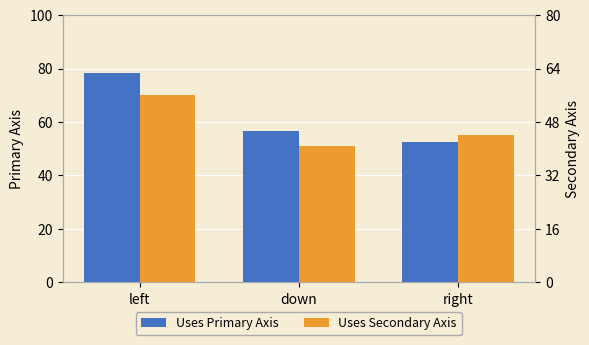

How many groups of bars are there?

3